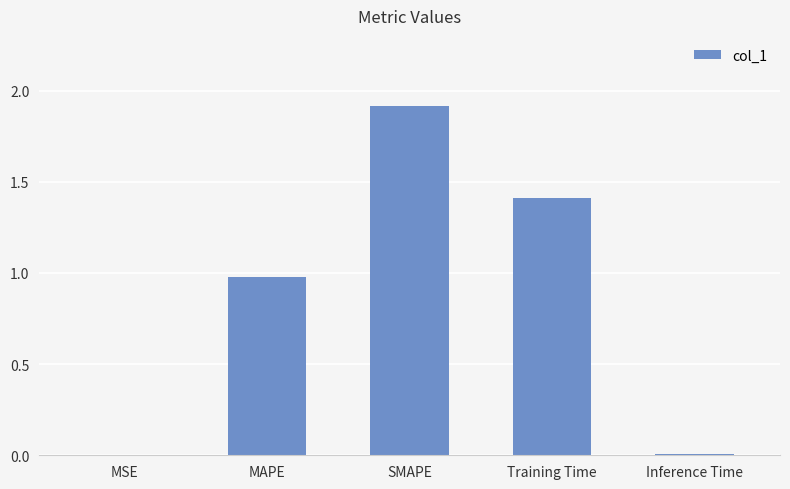

Read the value at MAPE.

1.0